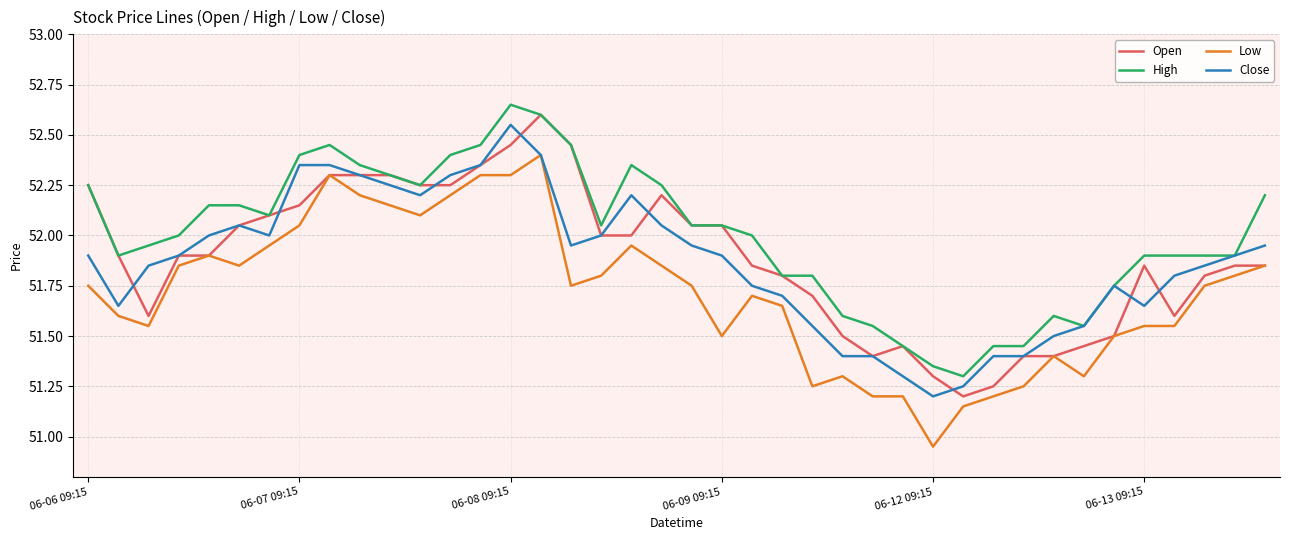

How many lines are shown in the chart?

4